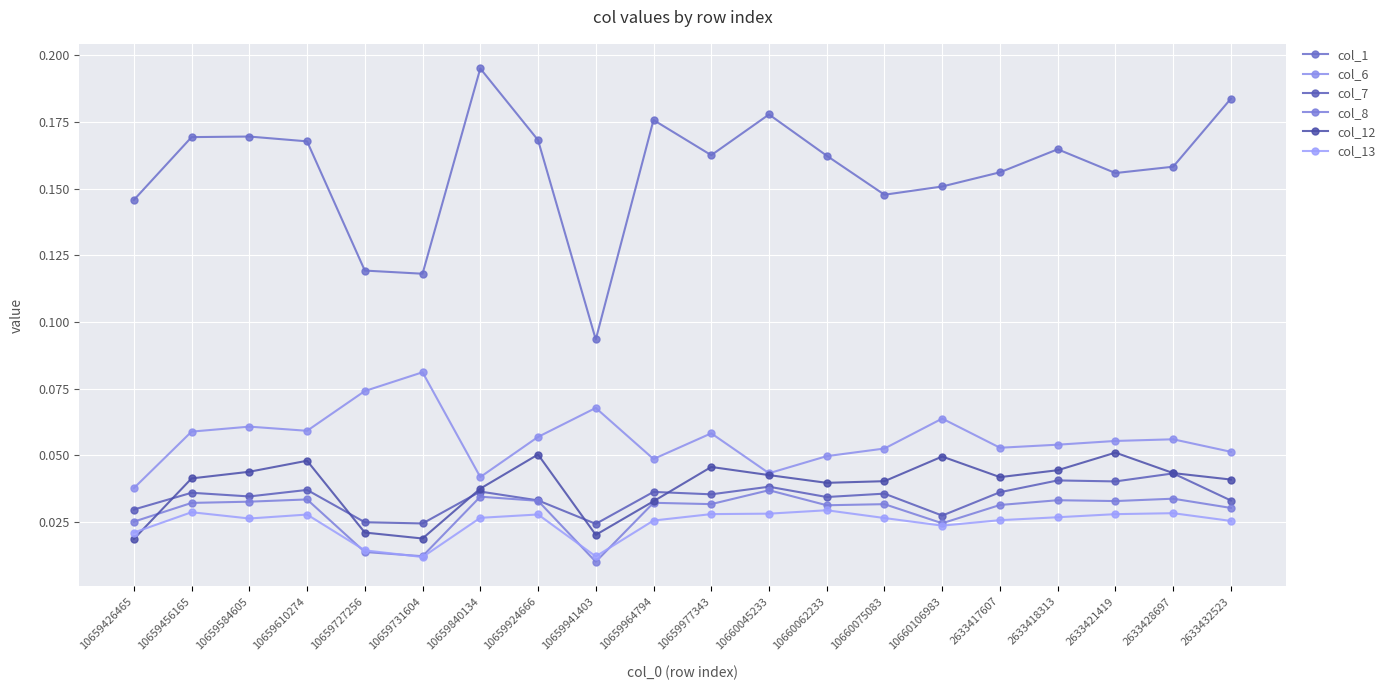

Rank the series by their maximum value, from highest to lowest.

col_1, col_6, col_12, col_7, col_8, col_13